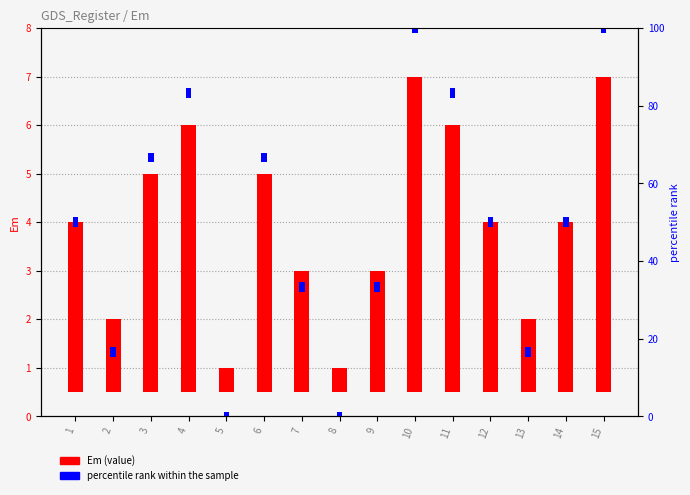

Are the bars horizontal?

No